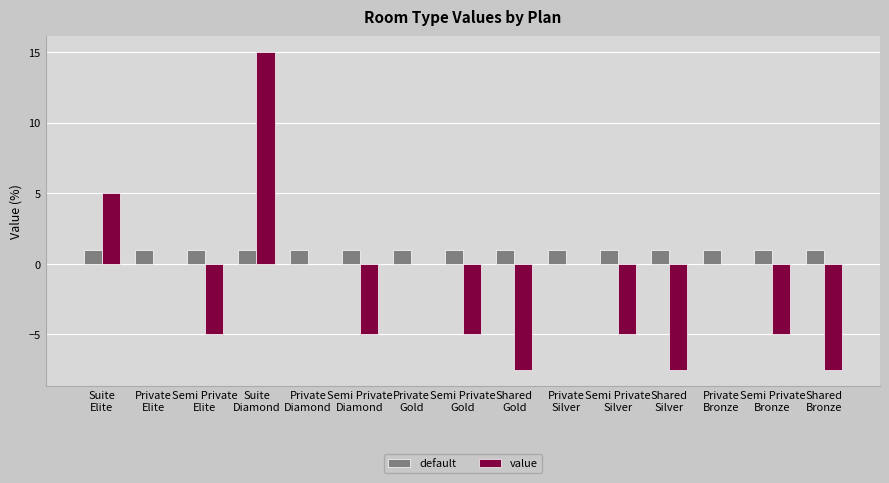

What is the total value across all series at Semi Private
Elite?

-4.0